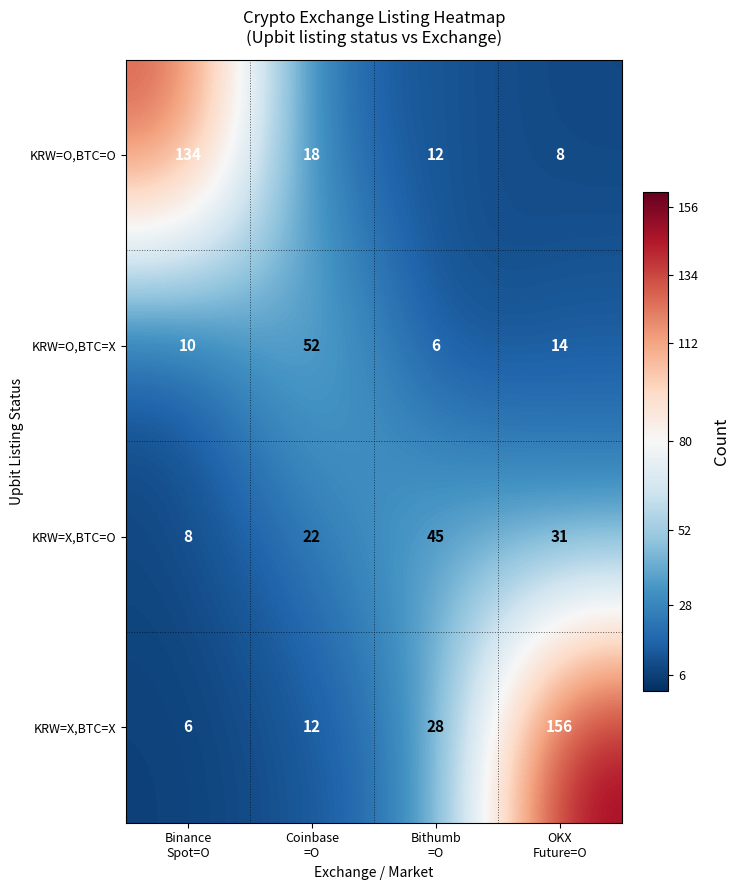

List the series in order of their overall mean, highest first.

KRW=X,BTC=X, KRW=O,BTC=O, KRW=X,BTC=O, KRW=O,BTC=X